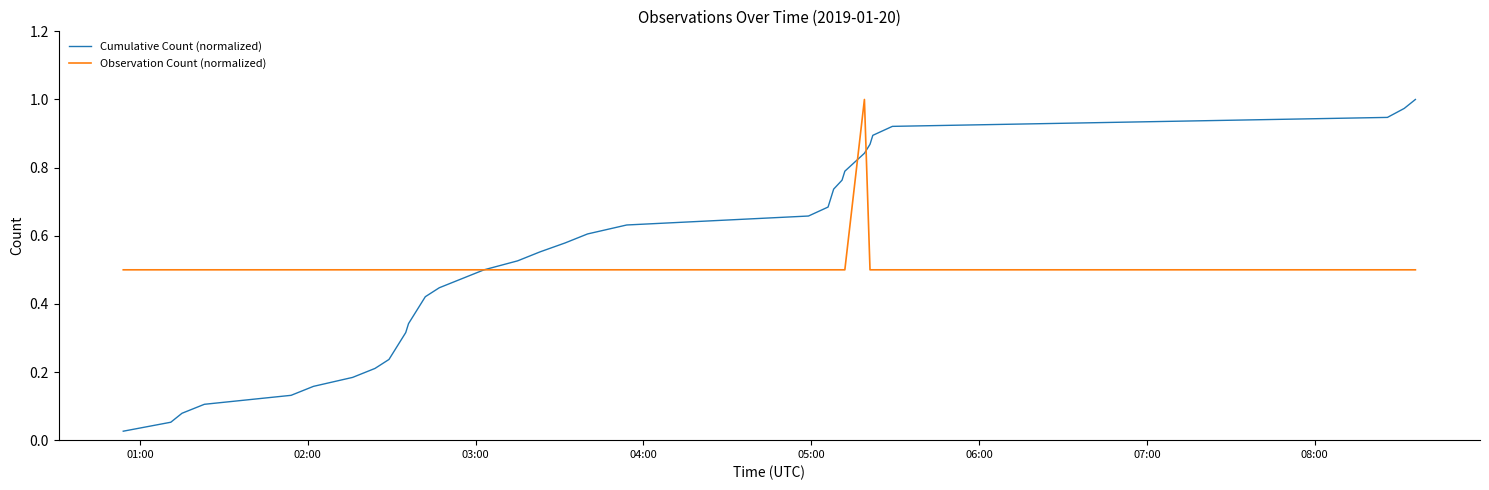

Which series has the largest range (max minus min)?

Cumulative Count (normalized)